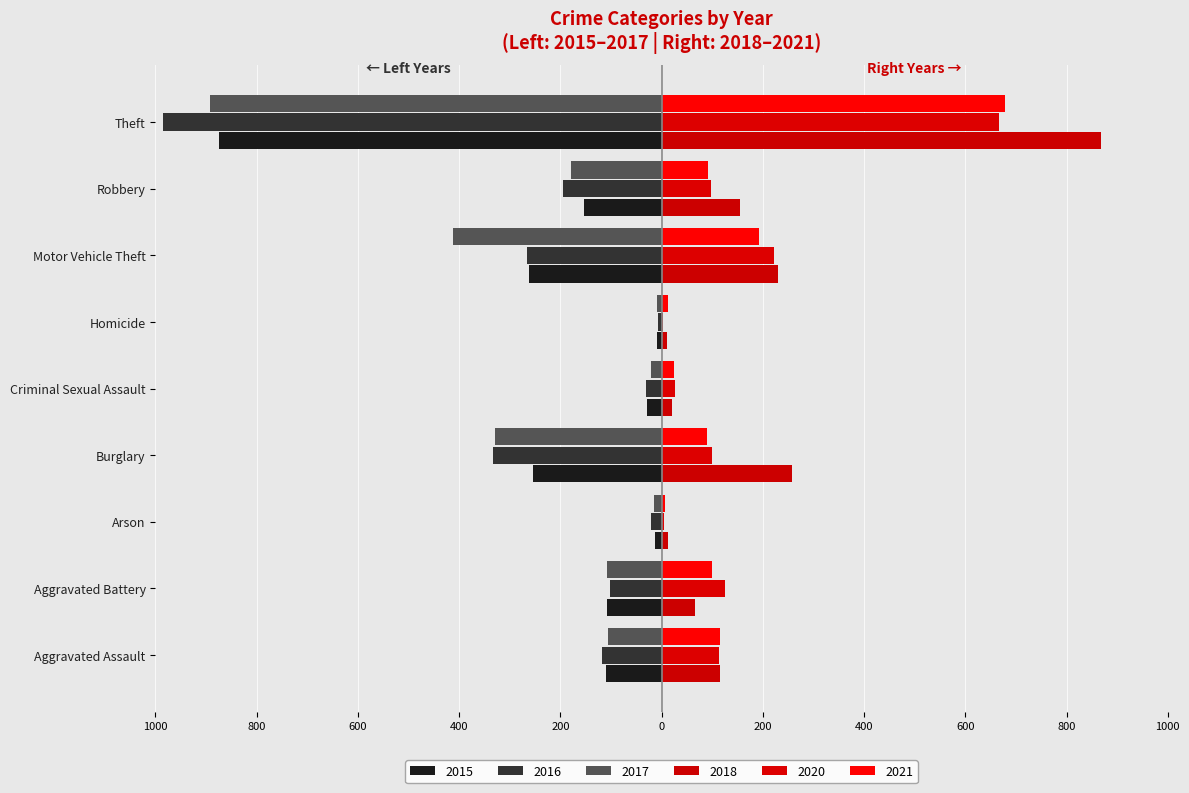

Reading left to right, what are all the values shown in this chart?

2015: Aggravated Assault=-110	Aggravated Battery=-108	Arson=-13	Burglary=-254	Criminal Sexual Assault=-28	Homicide=-9	Motor Vehicle Theft=-261	Robbery=-154	Theft=-874
2016: Aggravated Assault=-118	Aggravated Battery=-102	Arson=-20	Burglary=-333	Criminal Sexual Assault=-30	Homicide=-7	Motor Vehicle Theft=-265	Robbery=-194	Theft=-984
2017: Aggravated Assault=-105	Aggravated Battery=-108	Arson=-14	Burglary=-329	Criminal Sexual Assault=-21	Homicide=-8	Motor Vehicle Theft=-411	Robbery=-178	Theft=-892
2018: Aggravated Assault=115	Aggravated Battery=67	Arson=12	Burglary=257	Criminal Sexual Assault=21	Homicide=10	Motor Vehicle Theft=231	Robbery=155	Theft=868
2020: Aggravated Assault=113	Aggravated Battery=126	Arson=4	Burglary=100	Criminal Sexual Assault=27	Homicide=2	Motor Vehicle Theft=222	Robbery=97	Theft=666
2021: Aggravated Assault=115	Aggravated Battery=100	Arson=6	Burglary=90	Criminal Sexual Assault=25	Homicide=13	Motor Vehicle Theft=193	Robbery=91	Theft=678